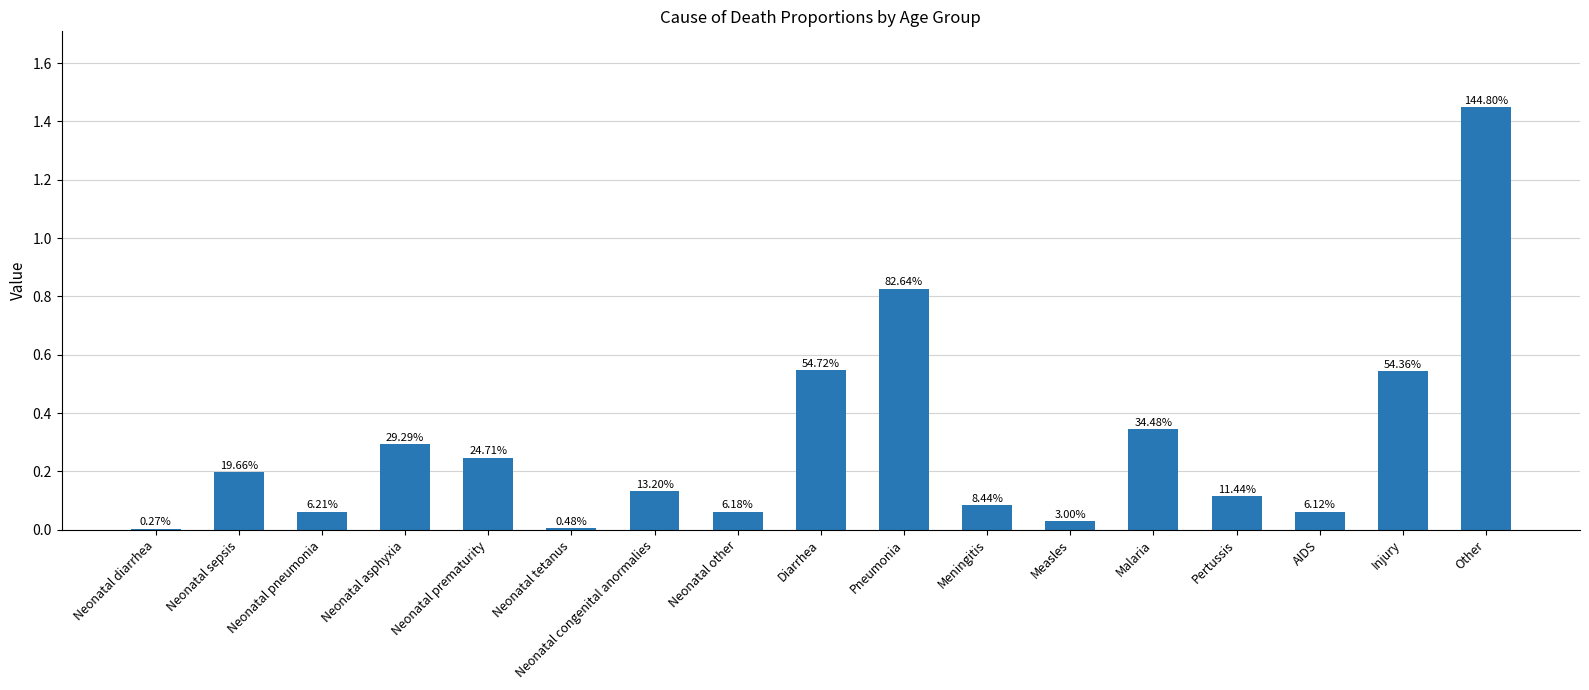

Are the bars horizontal?

No